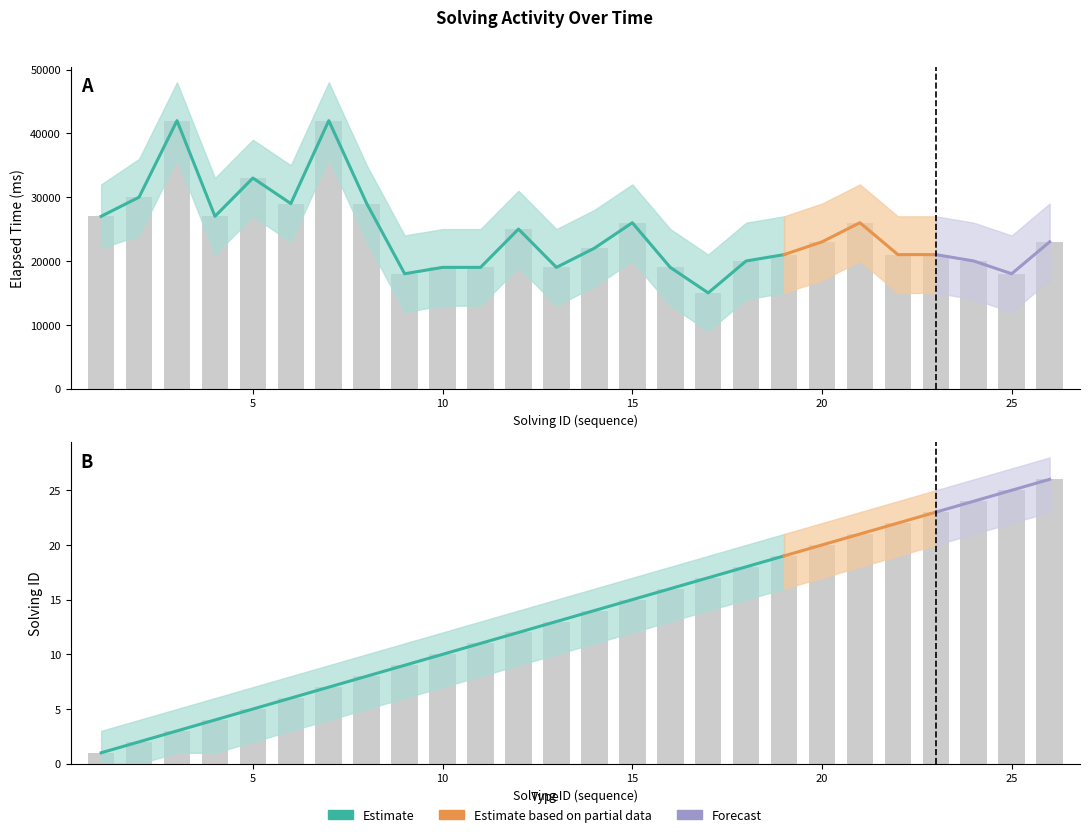

At which label is elapsed_upper closest to 34500?

6